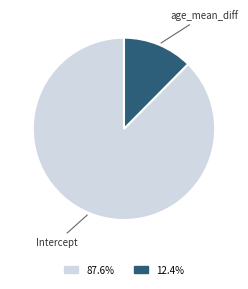

Does Intercept represent more than half of the total?

Yes